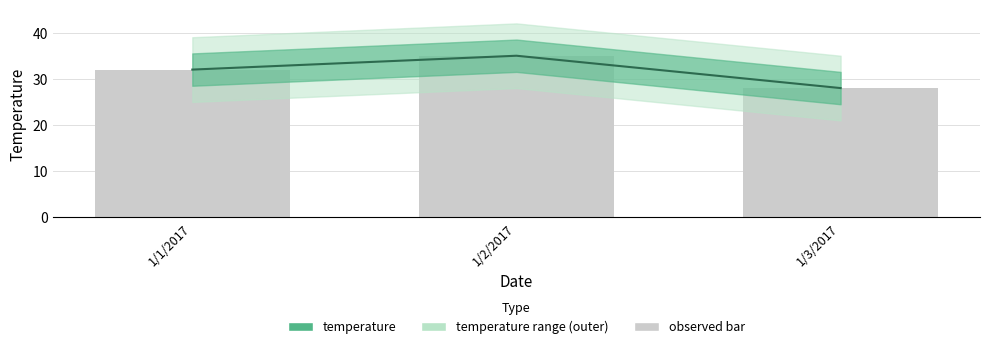

What is the maximum value shown in the chart?

35